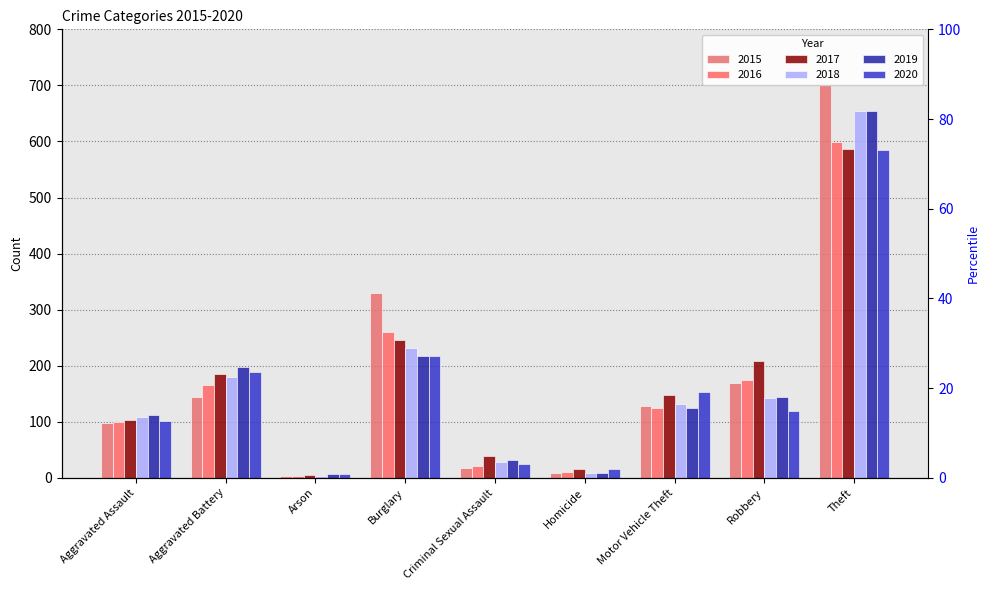

Reading left to right, transcribe all the data shown in this chart.

2015: 97	145	4	330	18	8	129	169	700
2016: 100	165	3	260	21	10	125	174	599
2017: 103	185	5	246	39	16	147	209	586
2018: 109	180	4	232	29	8	131	142	654
2019: 112	197	6	218	31	9	125	145	655
2020: 102	189	6	217	24	15	153	120	585